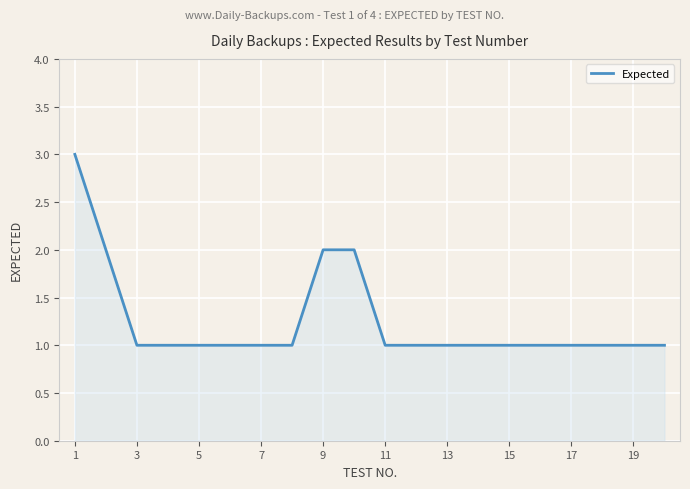

What is the difference between the maximum and minimum values?

2